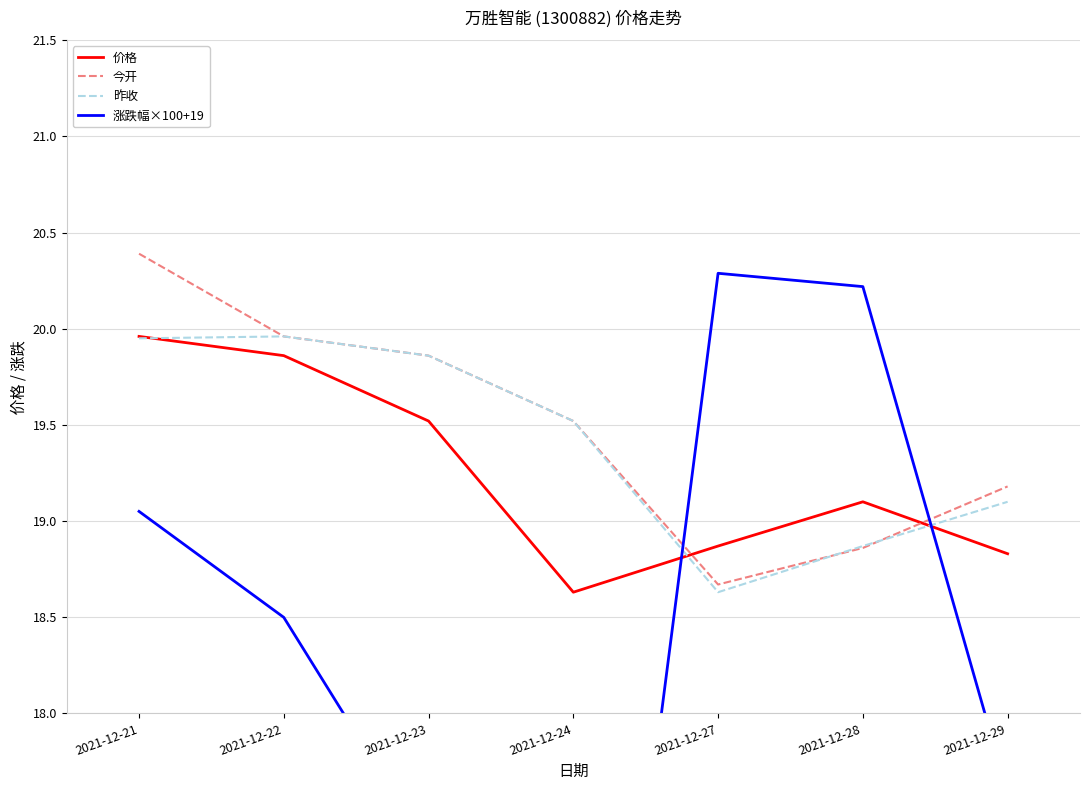

Rank the series at 2021-12-27 from highest to lowest value.

涨跌幅×100+19, 价格, 今开, 昨收